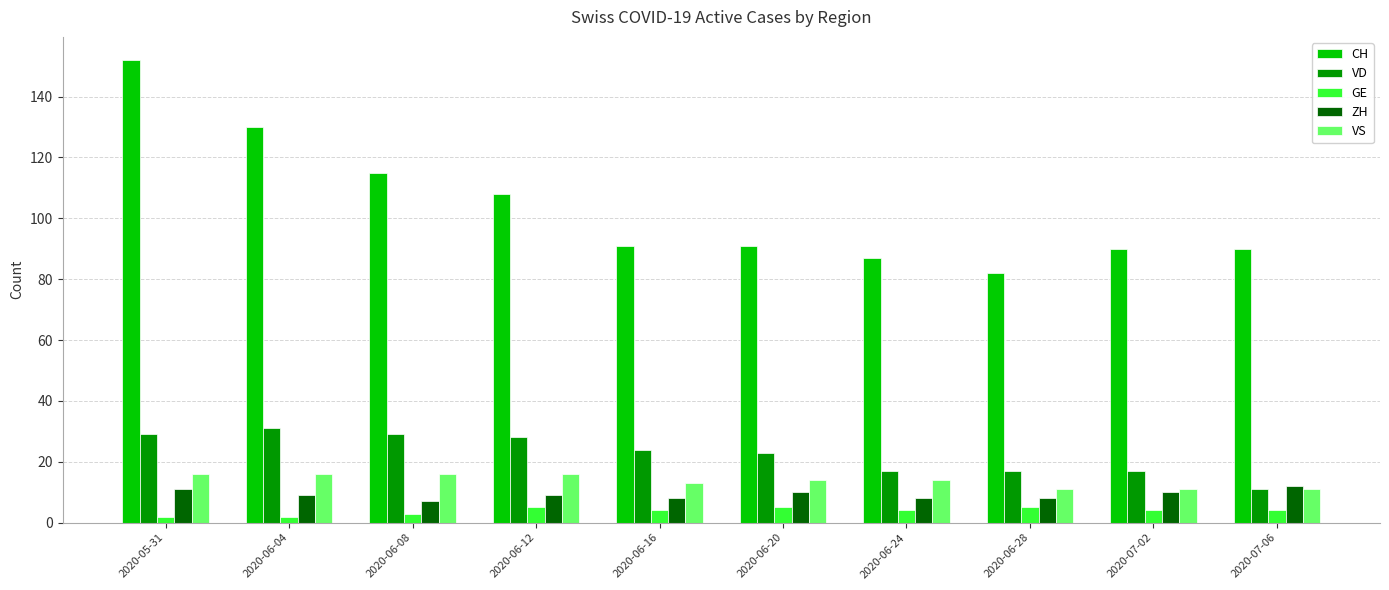

What is the label of the 9th bar from the right?

2020-06-04